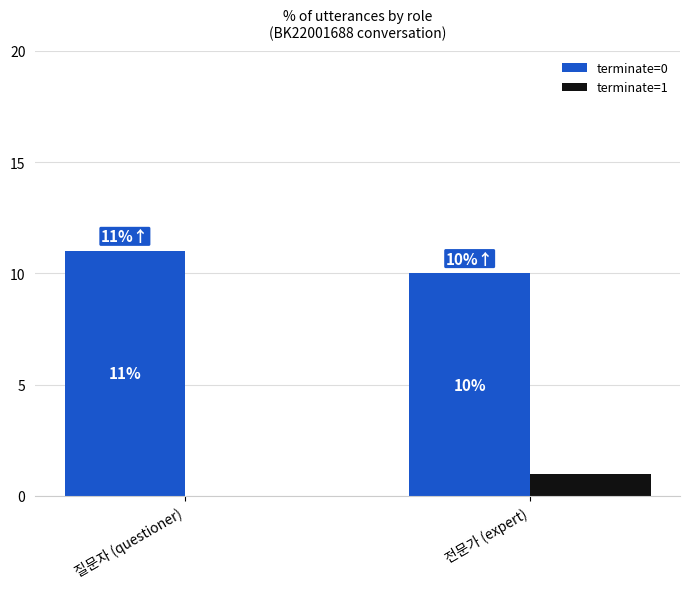

What is the highest value of the terminate=0 series?

11